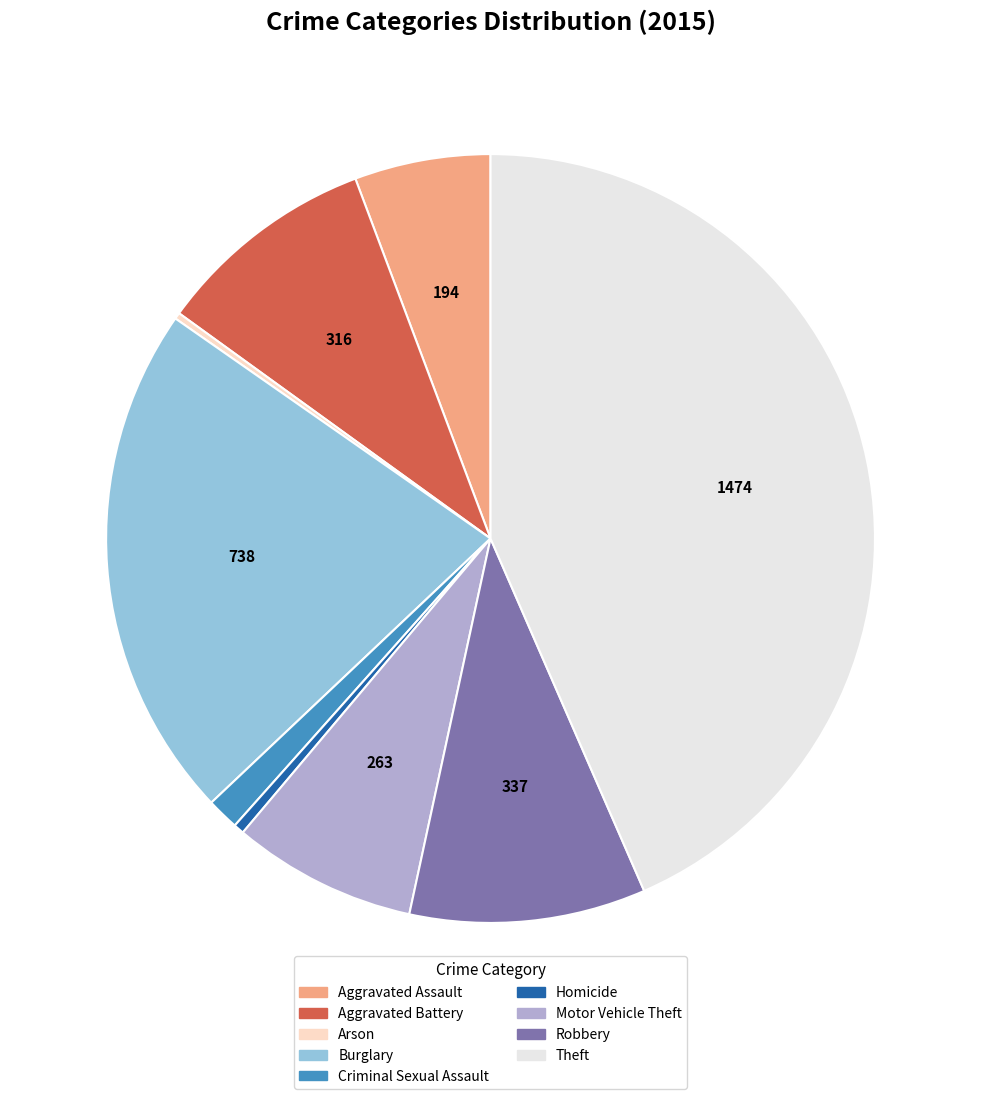

Does any single category account for the majority?

No